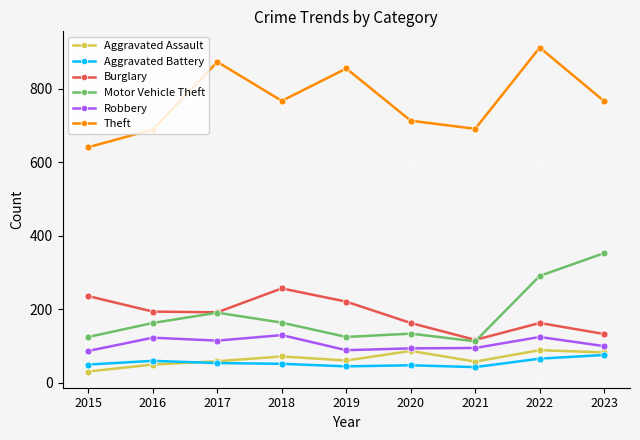

What is the smallest value displayed?

31